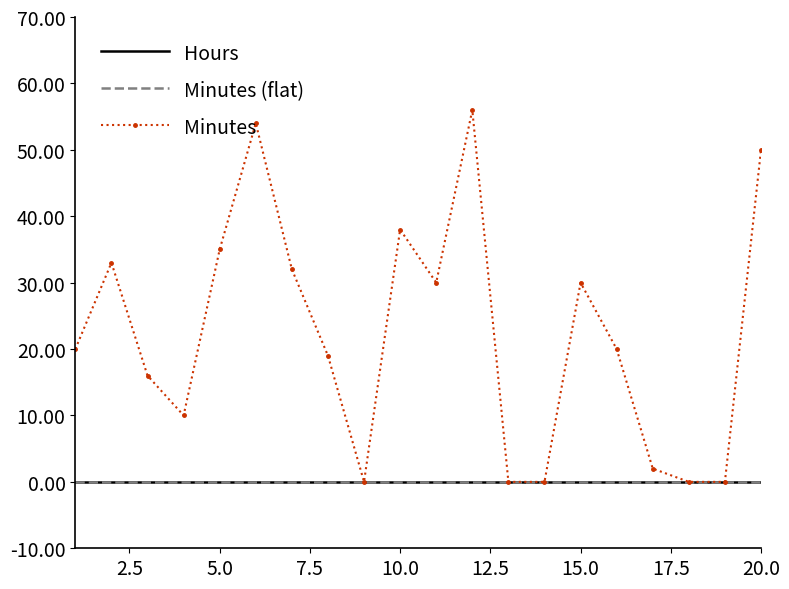

Count the number of categories in the chart.

20